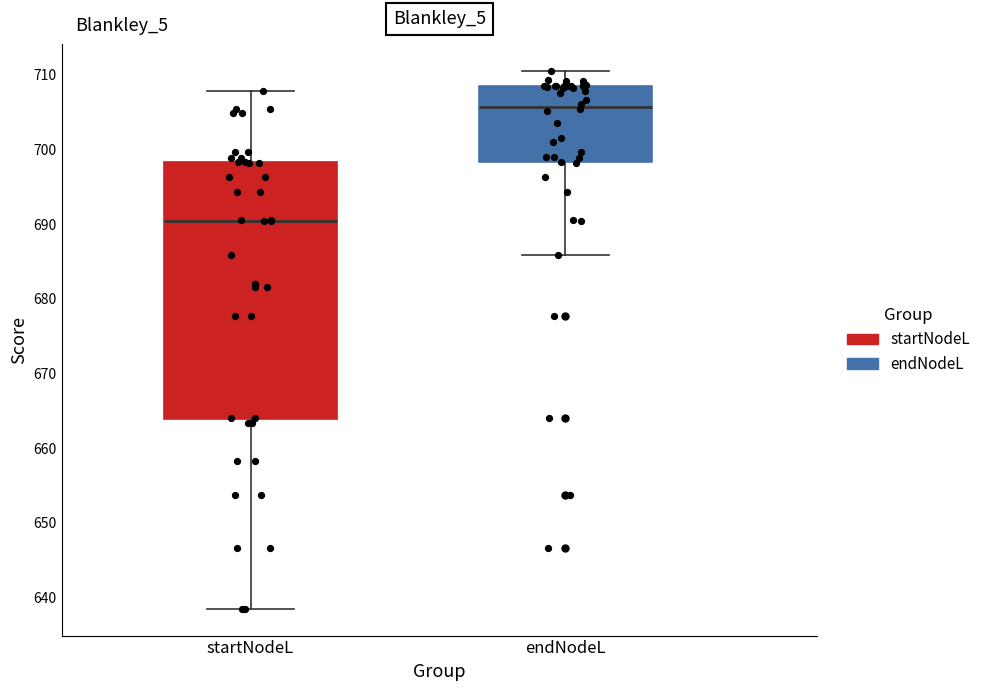

Reading left to right, read every box against the y-axis: the position of its median line, the range the box covers, and the ends of its whiskers. The values are not printed on the chart, so give them approximately, as read against the axis.

startNodeL: median 690, box 664 to 698, whiskers 639 to 708
endNodeL: median 706, box 698 to 709, whiskers 686 to 710